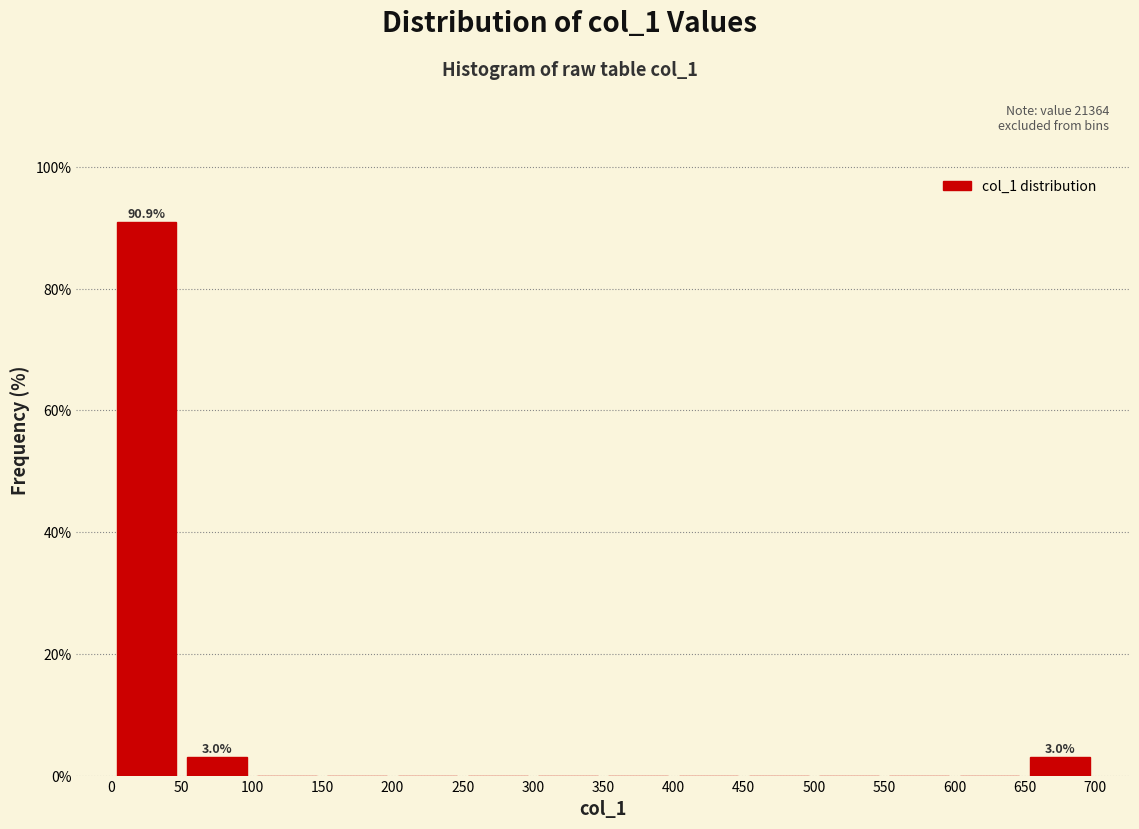

Over which range of the x-axis is the bar tallest?

0 to 50